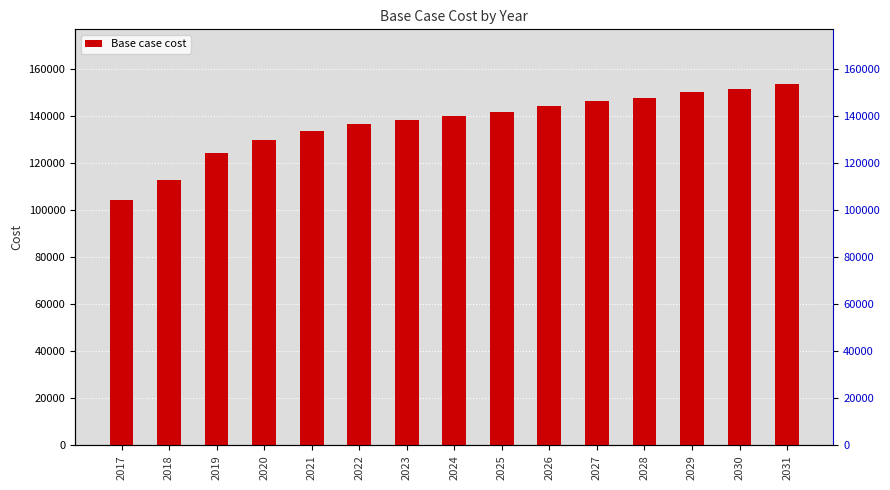

What is the value of the 2nd bar from the left?

112578.6